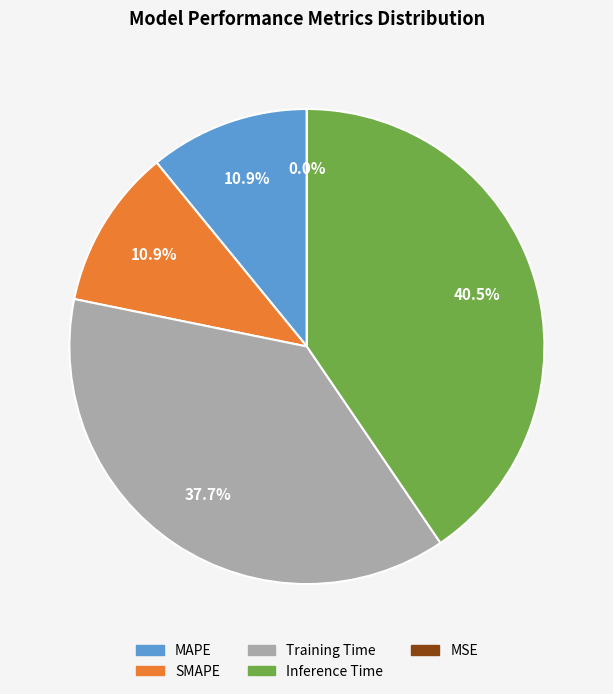

True or false: SMAPE accounts for 20% of the total.

False